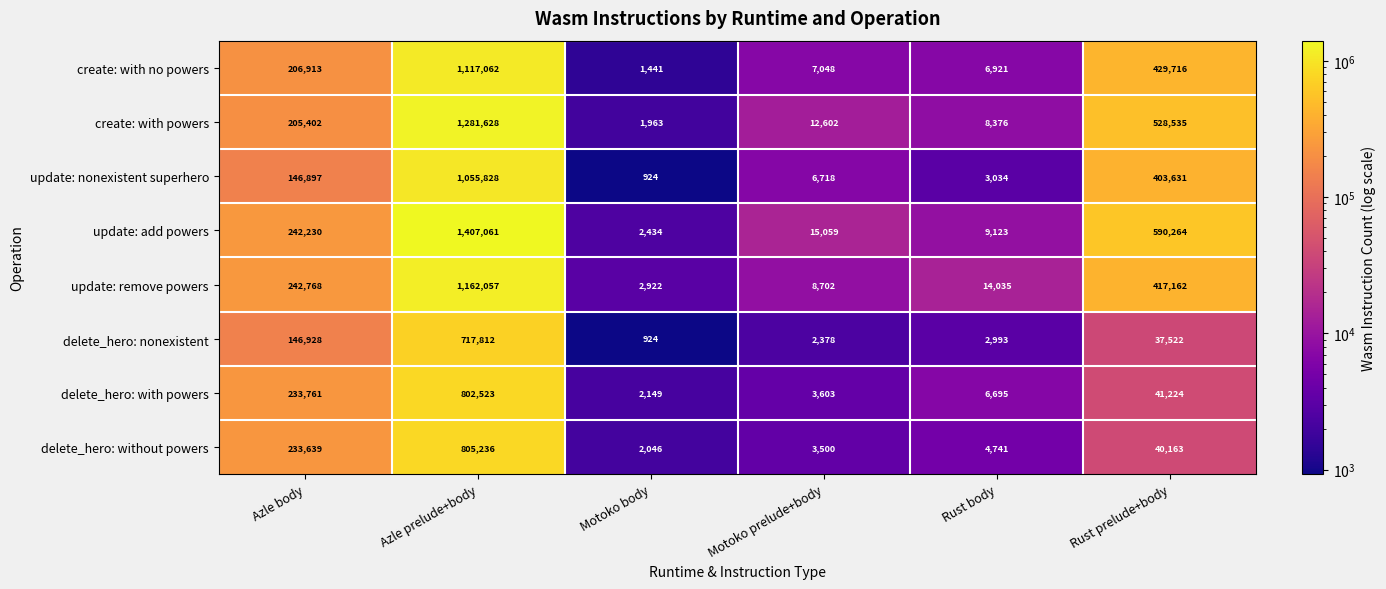

What is the minimum value for delete_hero: without powers?

2046